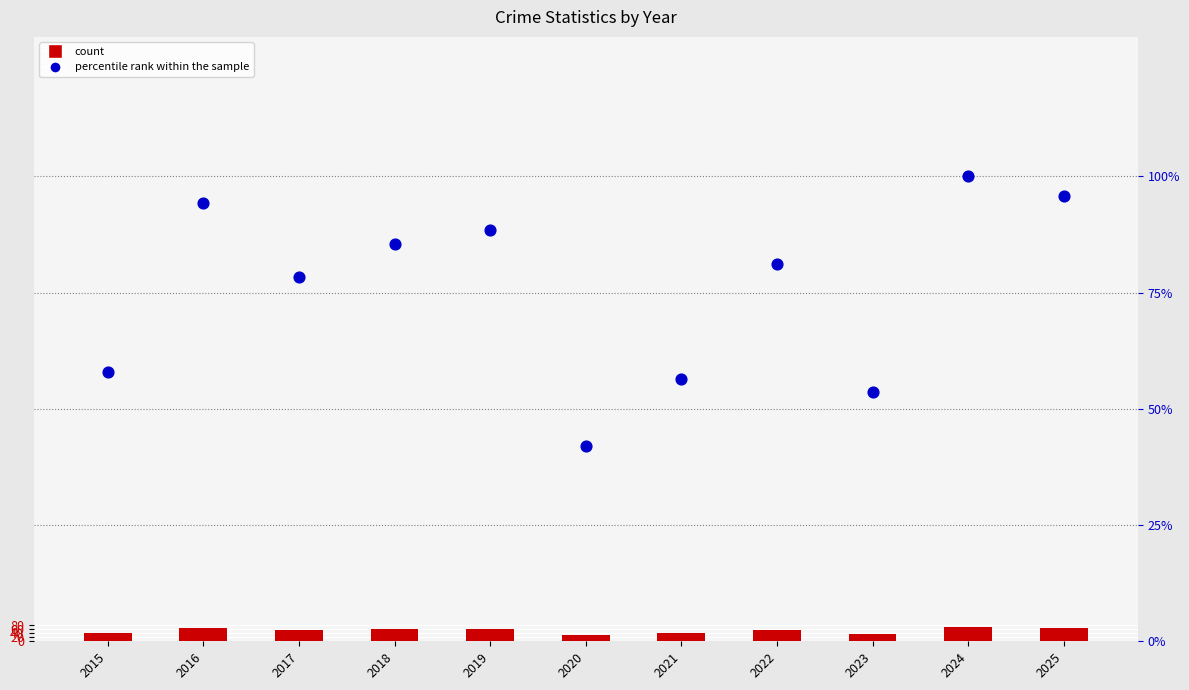

What are all the series names shown in the legend?

count, percentile rank within the sample